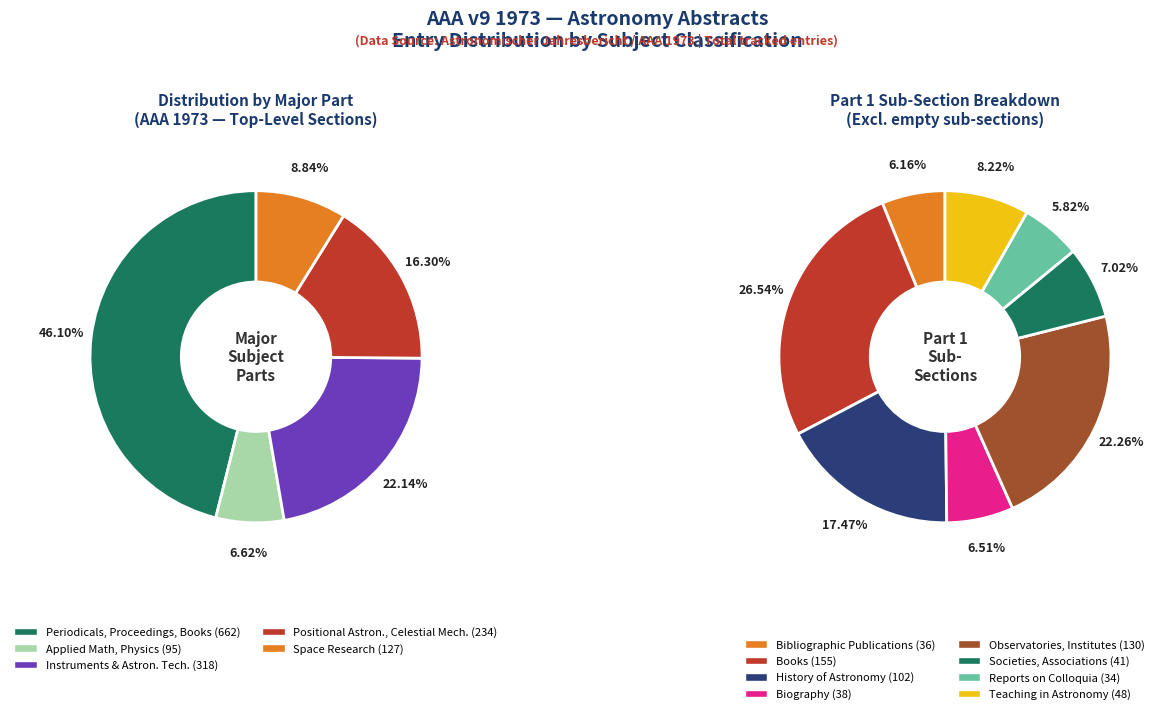

What is the smallest slice in the pie chart?

Applied Mathematics, Physics